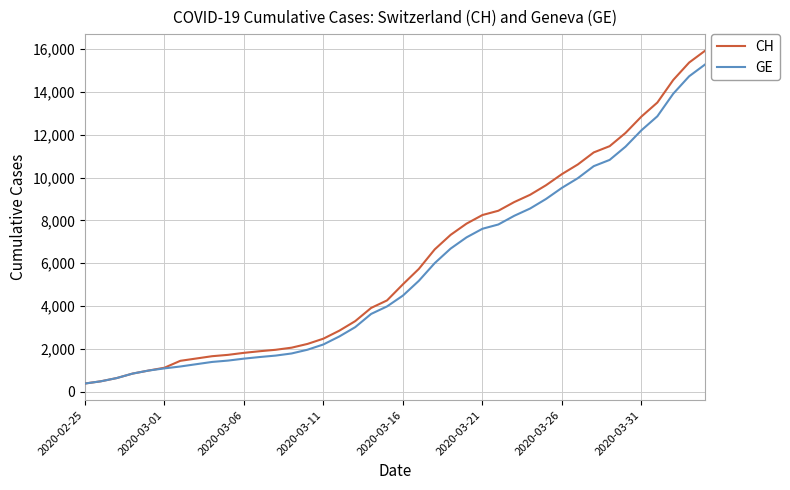

Which series has the widest spread of values?

CH